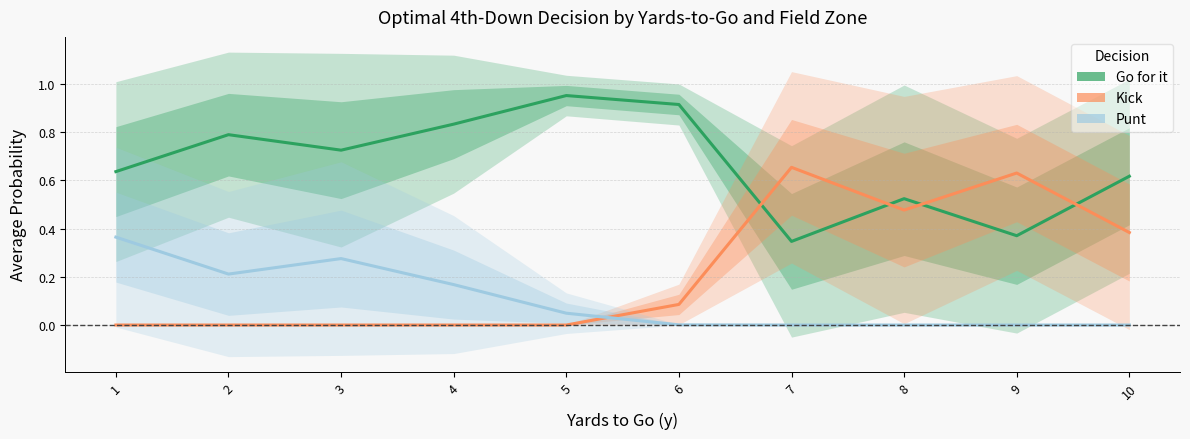

What is the maximum value shown in the chart?

1.0